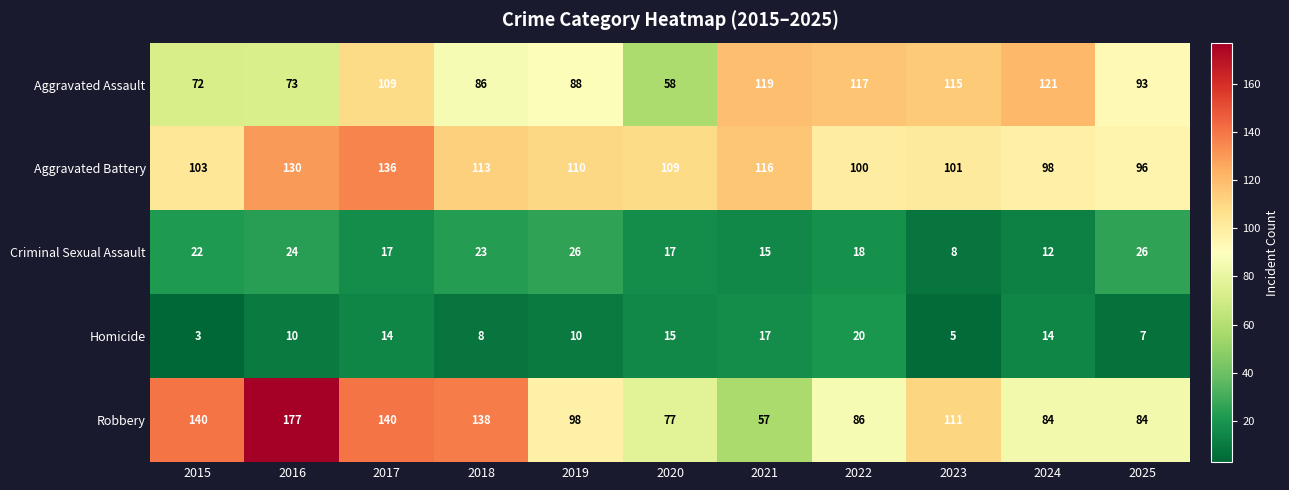

At which label does Aggravated Assault first exceed 93?

2017